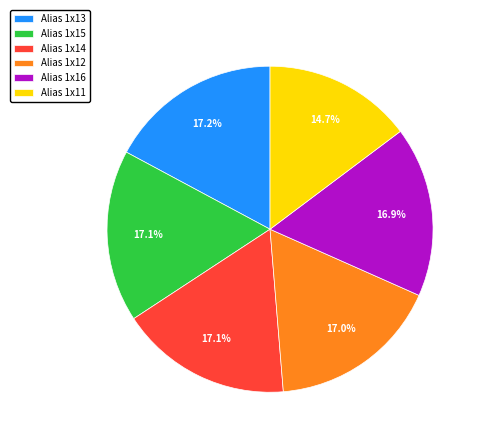

Which category has the smallest portion of the pie?

Alias 1x11